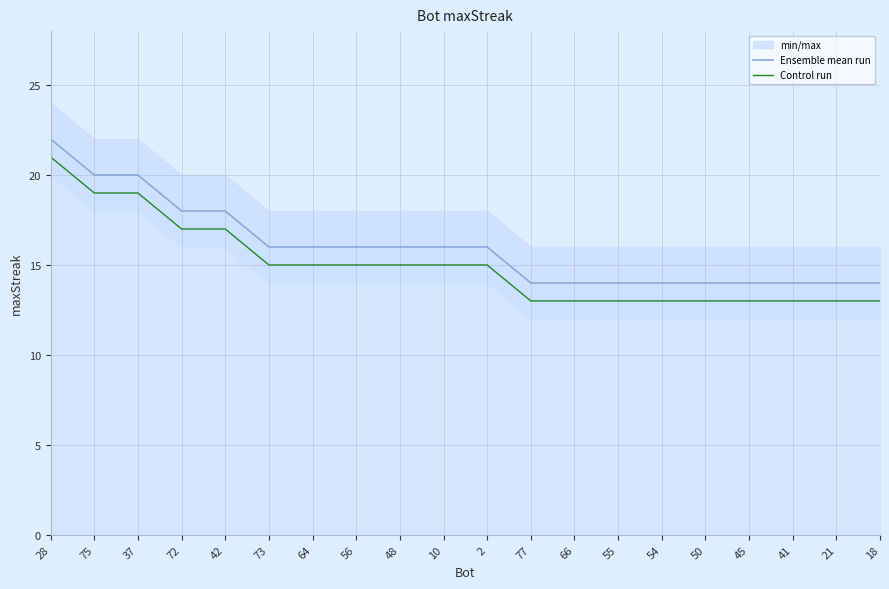

What is the label of the 14th point from the left?

55